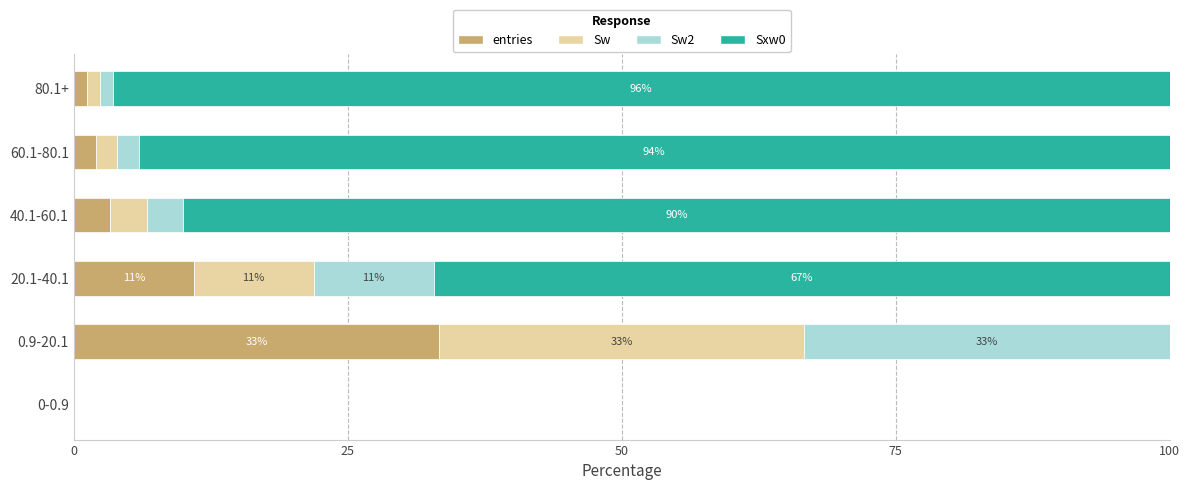

What is the total value across all series at 20.1-40.1?

100.0